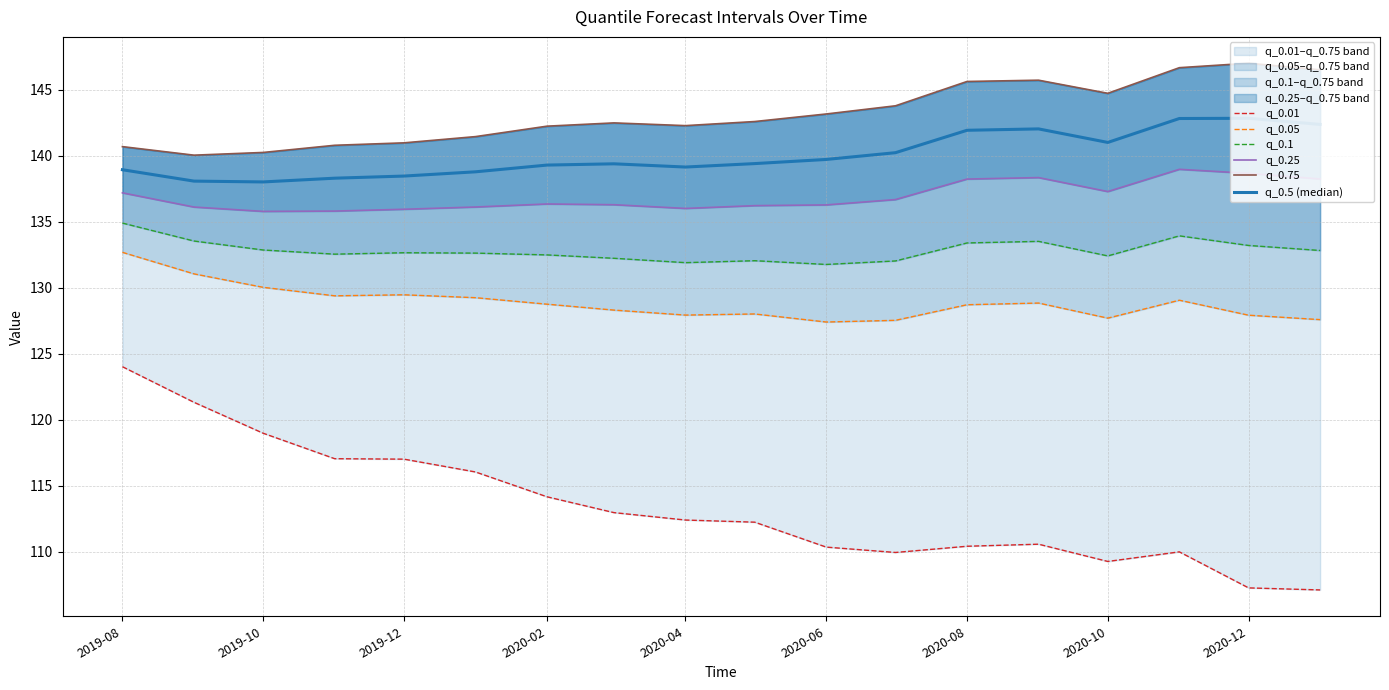

Read the q_0.01 value at 2020-12.

107.3